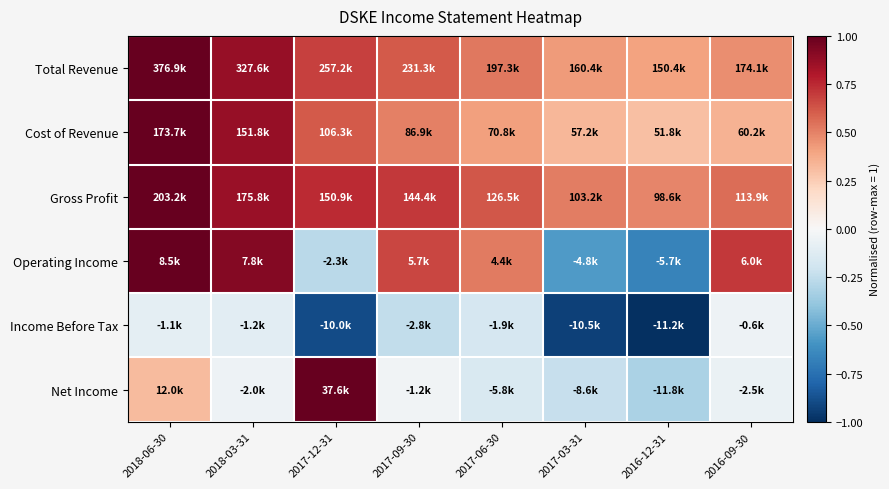

Reading left to right, extract all data points from this chart.

Total Revenue: 2018-06-30=1.0	2018-03-31=0.9	2017-12-31=0.7	2017-09-30=0.6	2017-06-30=0.5	2017-03-31=0.4	2016-12-31=0.4	2016-09-30=0.5
Cost of Revenue: 2018-06-30=1.0	2018-03-31=0.9	2017-12-31=0.6	2017-09-30=0.5	2017-06-30=0.4	2017-03-31=0.3	2016-12-31=0.3	2016-09-30=0.3
Gross Profit: 2018-06-30=1.0	2018-03-31=0.9	2017-12-31=0.7	2017-09-30=0.7	2017-06-30=0.6	2017-03-31=0.5	2016-12-31=0.5	2016-09-30=0.6
Operating Income: 2018-06-30=1.0	2018-03-31=0.9	2017-12-31=-0.3	2017-09-30=0.7	2017-06-30=0.5	2017-03-31=-0.6	2016-12-31=-0.7	2016-09-30=0.7
Income Before Tax: 2018-06-30=-0.1	2018-03-31=-0.1	2017-12-31=-0.9	2017-09-30=-0.2	2017-06-30=-0.2	2017-03-31=-0.9	2016-12-31=-1.0	2016-09-30=-0.1
Net Income: 2018-06-30=0.3	2018-03-31=-0.1	2017-12-31=1.0	2017-09-30=-0.0	2017-06-30=-0.2	2017-03-31=-0.2	2016-12-31=-0.3	2016-09-30=-0.1